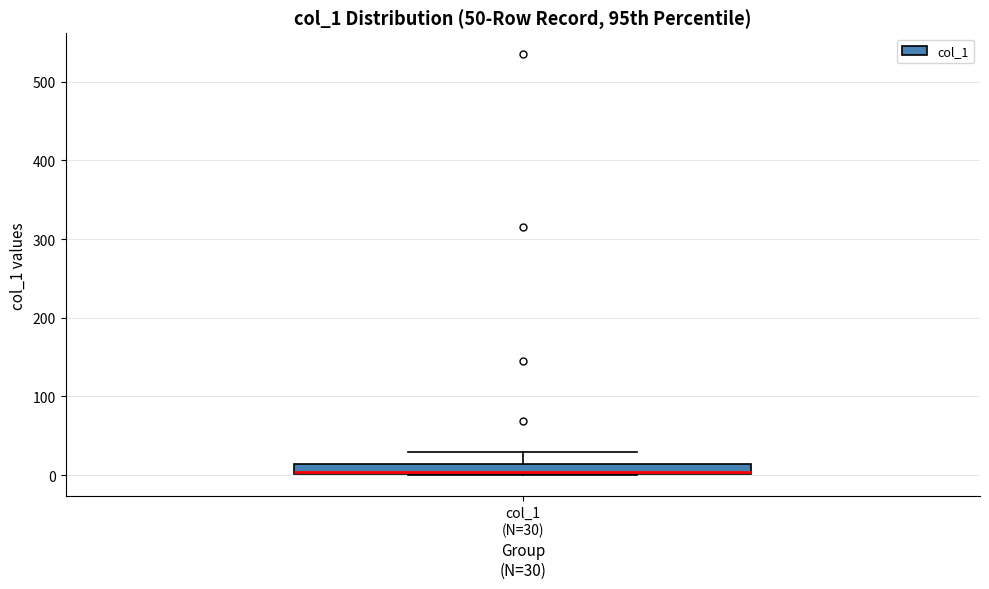

Where is the lower edge of the box for col_1 (N=30) on the y-axis? The values are not printed on the chart, so give them approximately, as read against the axis.

0